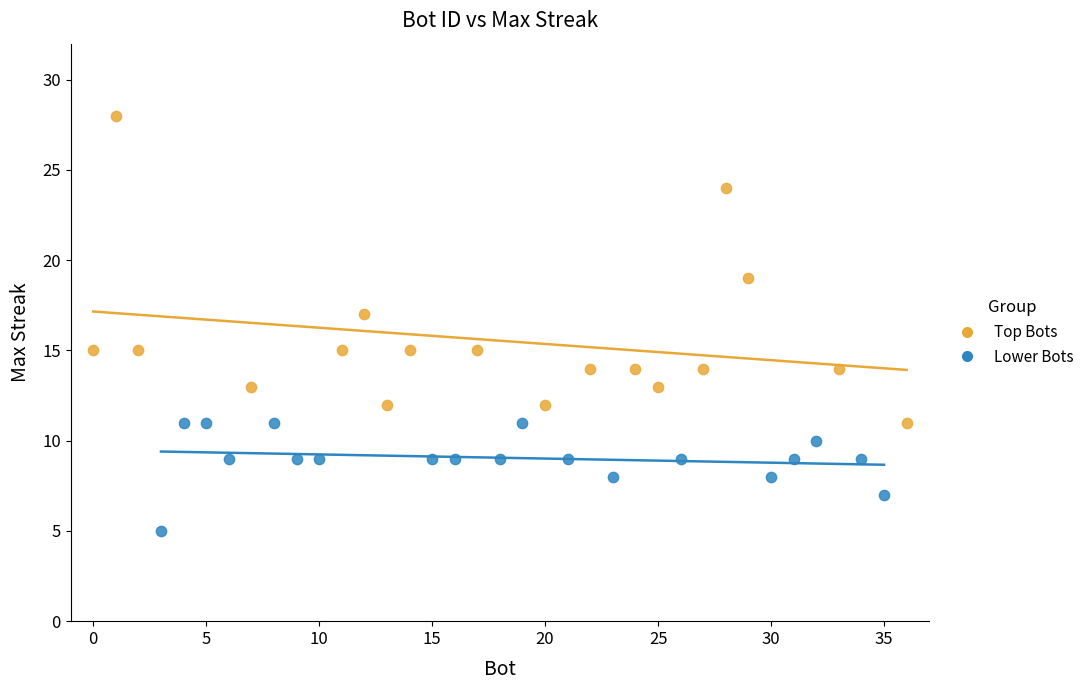

Which series has the widest spread of Y values?

Top Bots